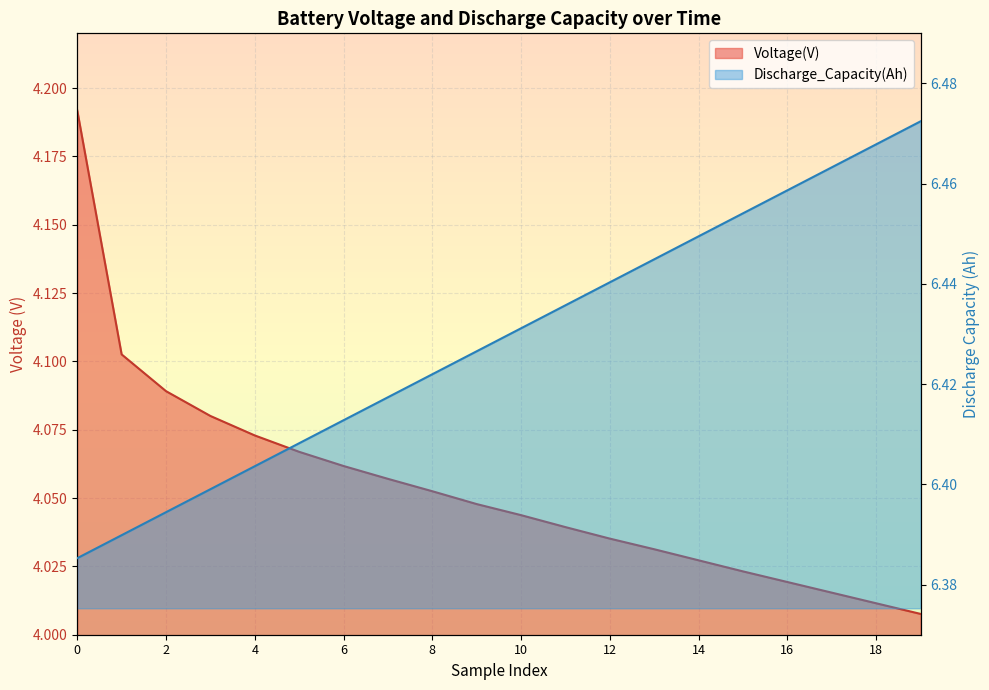

Reading right to left, extract all data points from this chart.

Voltage(V): 4.0	4.0	4.0	4.0	4.0	4.0	4.0	4.0	4.0	4.0	4.0	4.1	4.1	4.1	4.1	4.1	4.1	4.1	4.1	4.2
Discharge_Capacity(Ah): 6.5	6.5	6.5	6.5	6.5	6.4	6.4	6.4	6.4	6.4	6.4	6.4	6.4	6.4	6.4	6.4	6.4	6.4	6.4	6.4